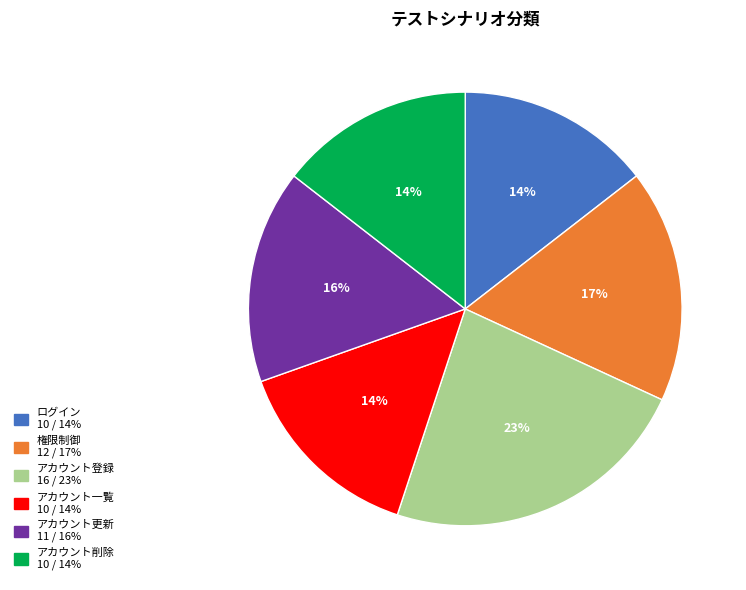

Do アカウント更新 and 権限制御 together represent more than half of the pie?

No